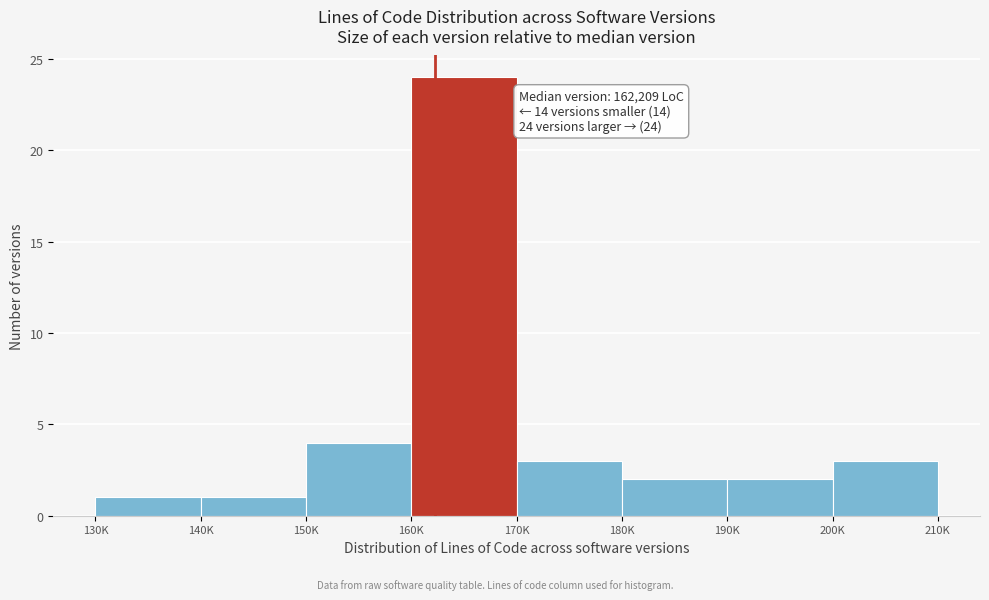

Reading left to right, list all the values displayed in this chart.

1	1	4	24	3	2	2	3